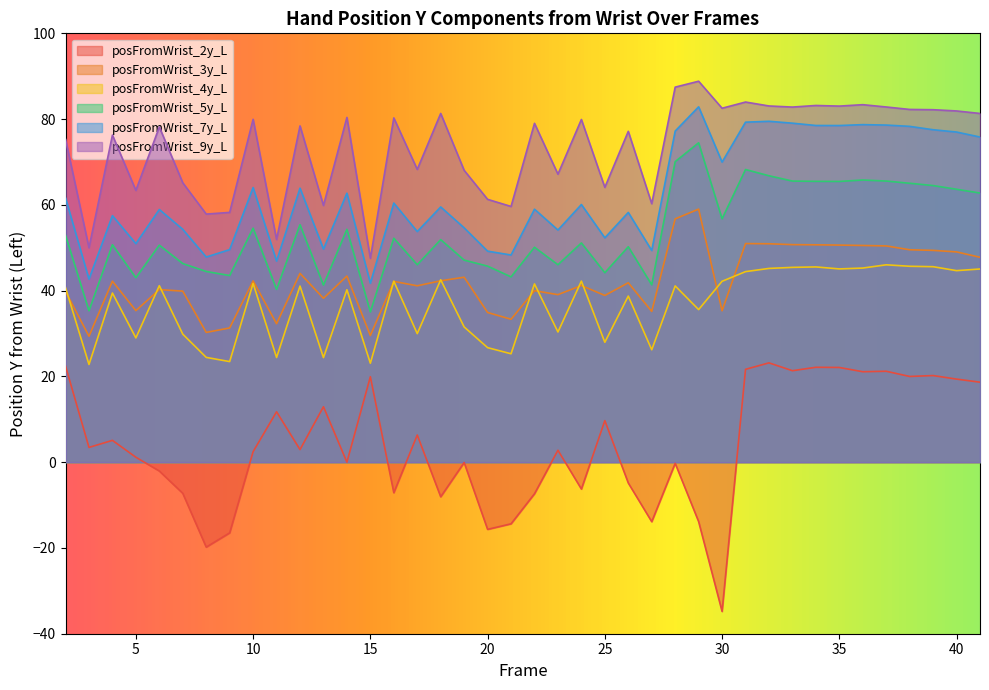

How many values in the posFromWrist_7y_L series are below 60?

20